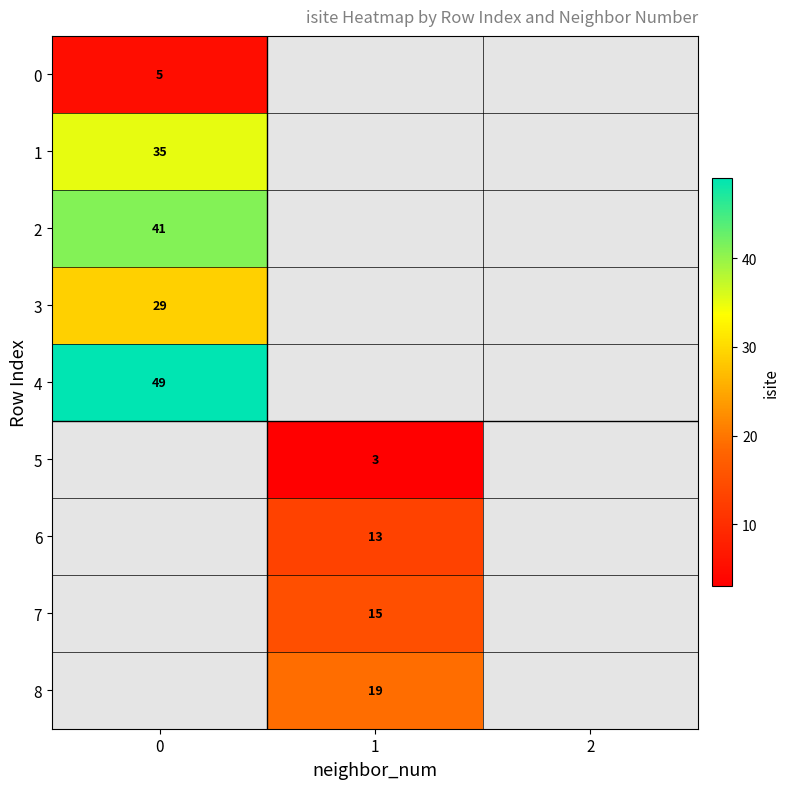

Count the number of categories in the chart.

3